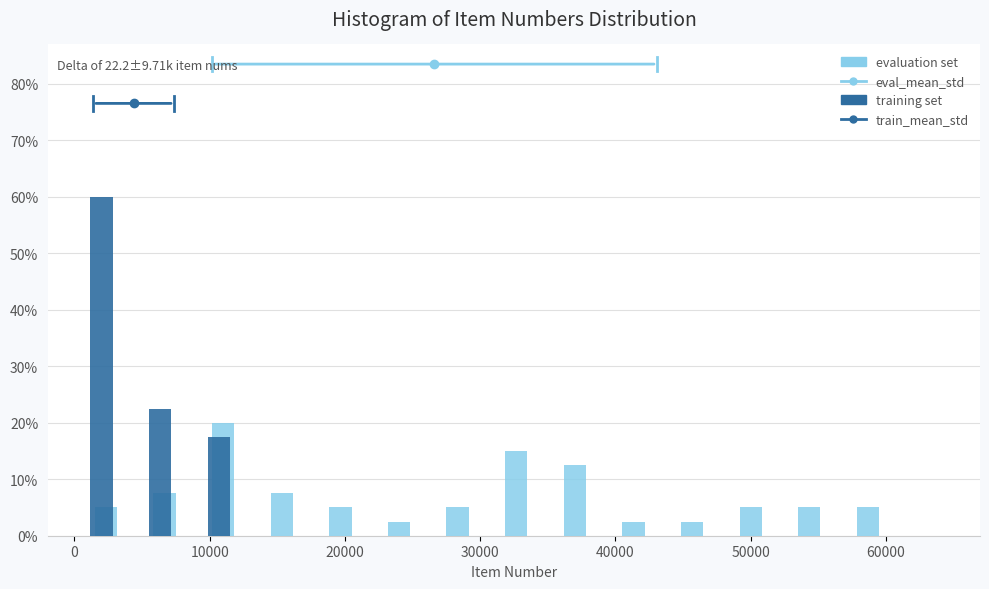

In the training set series, which range on the x-axis has the tallest bar?

0 to 4000